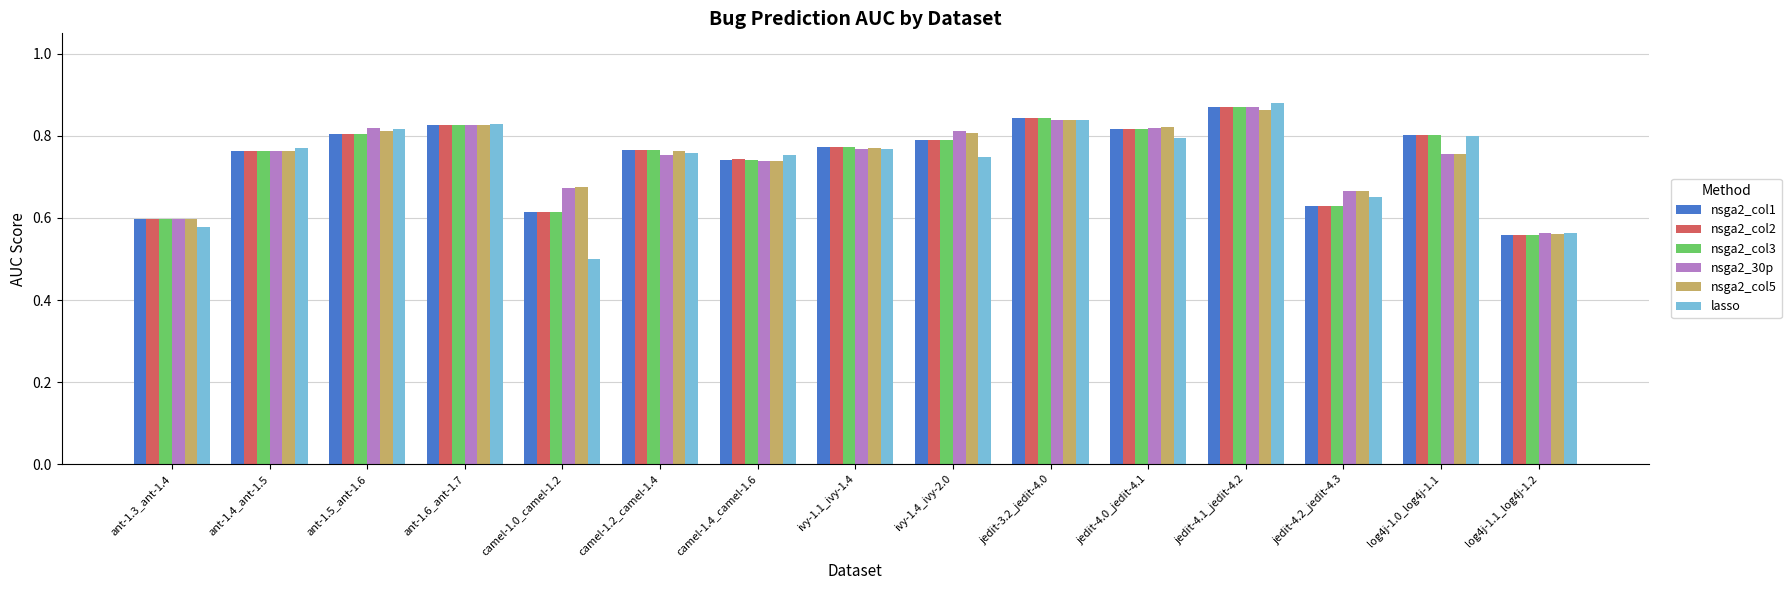

Where is nsga2_col2 nearest to the value 0?

log4j-1.1_log4j-1.2